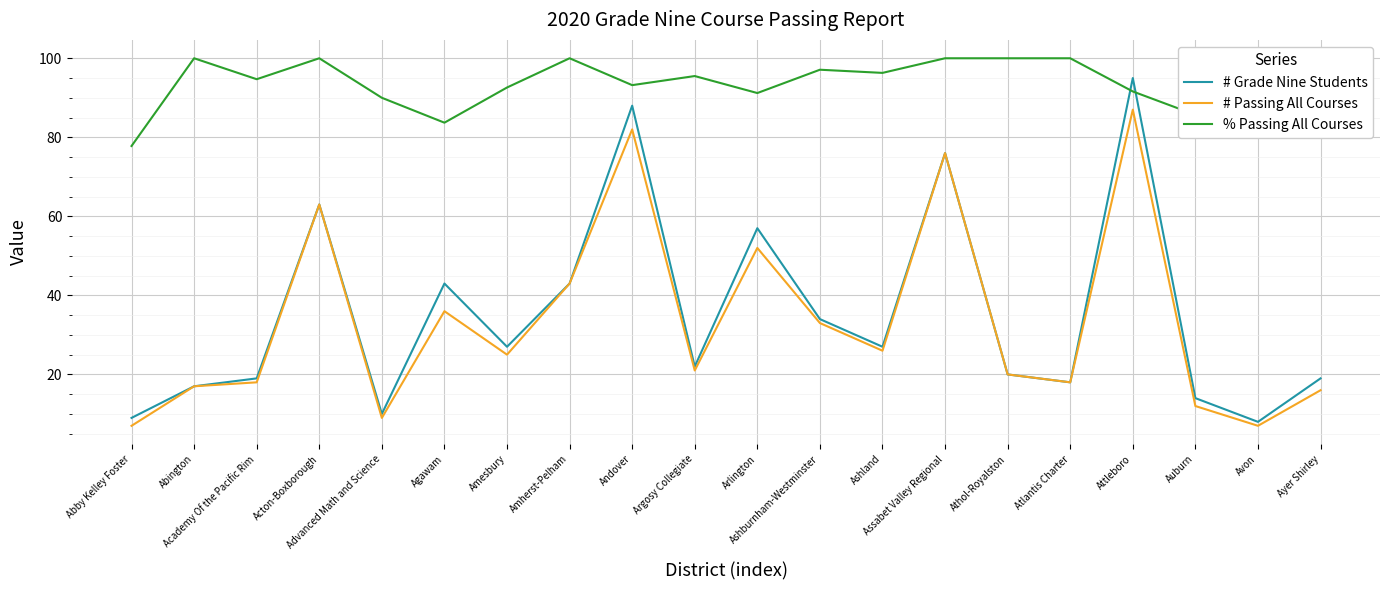

How many times do % Passing All Courses and # Grade Nine Students cross each other?

2